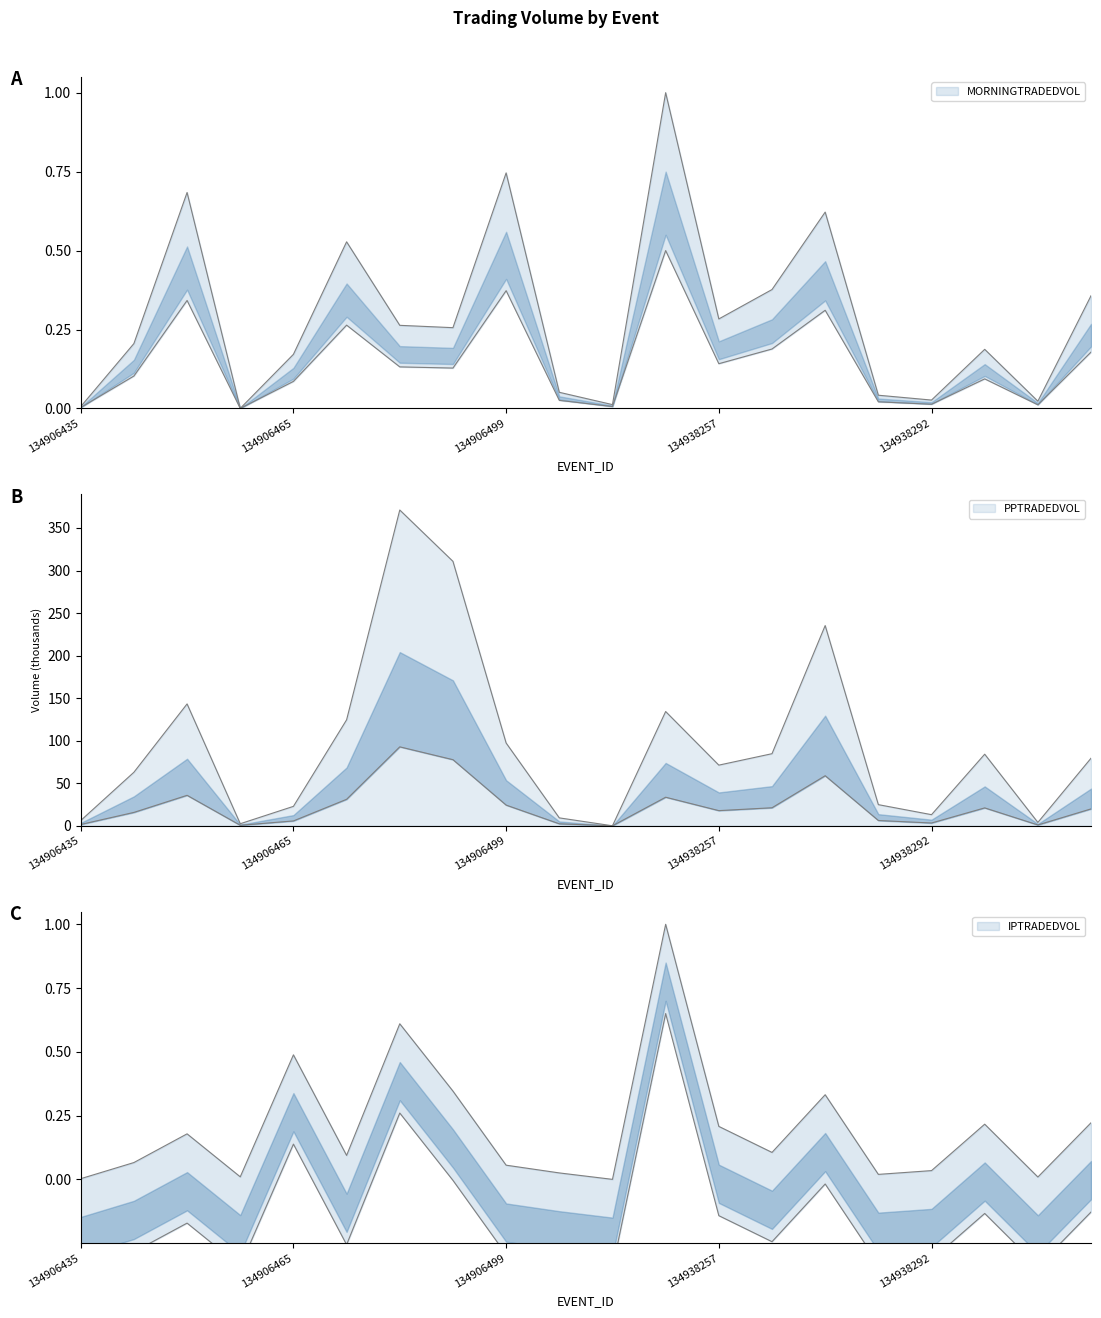

How many intersections are there between MORNINGTRADEDVOL and PPTRADEDVOL?

2